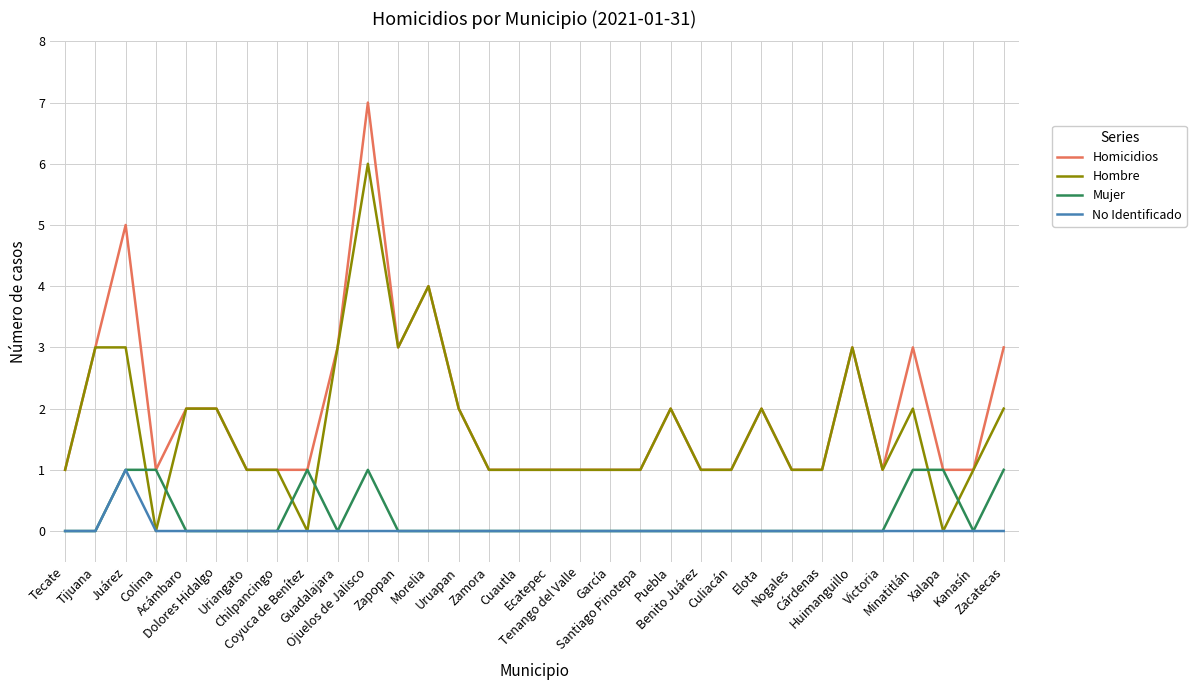

How many Hombre values are between 1 and 2?

22